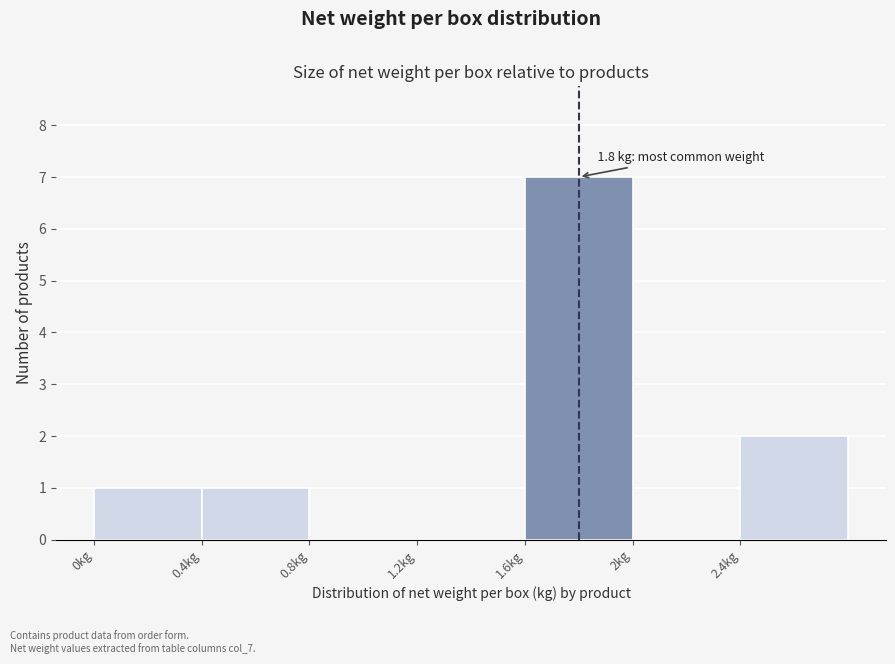

Which range on the x-axis has the tallest bar?

1.6 to 2.0